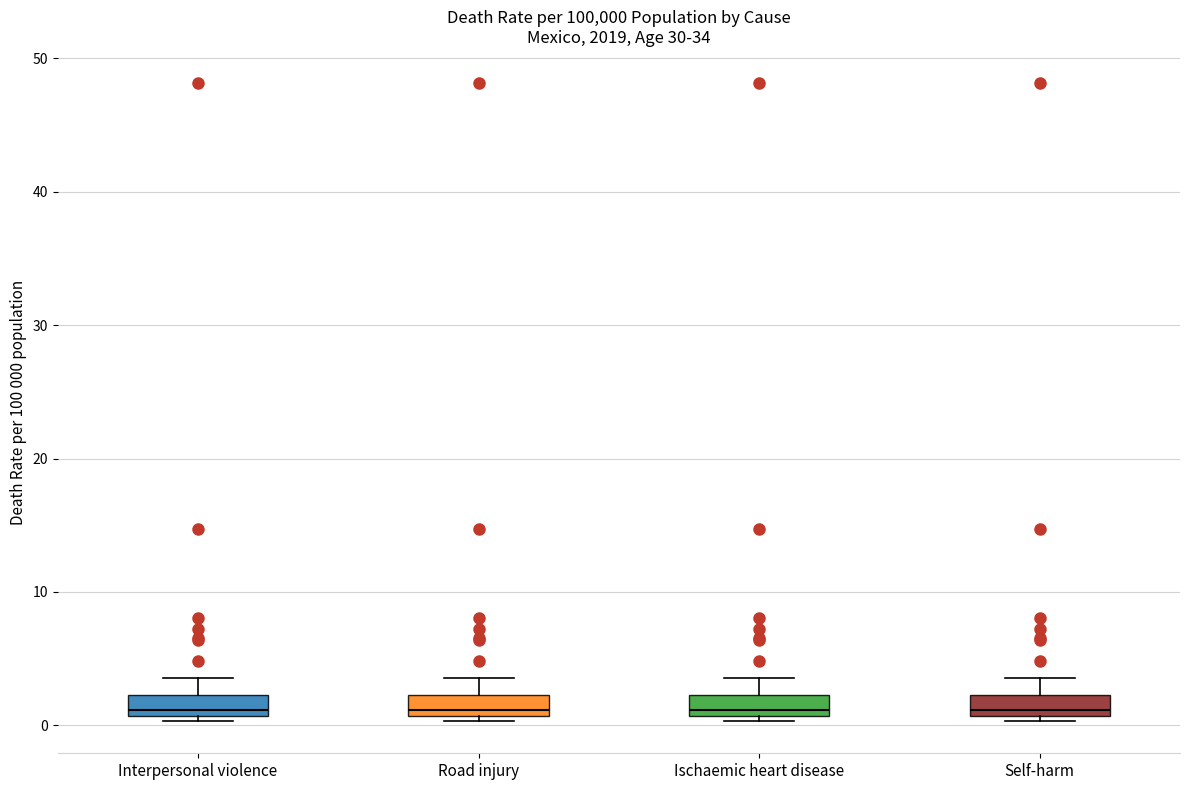

Reading left to right, transcribe this box plot: for each box, give where its median line is, the range the box spans, and where its two whiskers end, as read against the y-axis. The values are not printed on the chart, so give them approximately, as read against the axis.

Interpersonal violence: median 1 (just above the box's lower edge), box 1 to 2, whiskers 0 to 4
Road injury: median 1 (just above the box's lower edge), box 1 to 2, whiskers 0 to 4
Ischaemic heart disease: median 1 (just above the box's lower edge), box 1 to 2, whiskers 0 to 4
Self-harm: median 1 (just above the box's lower edge), box 1 to 2, whiskers 0 to 4